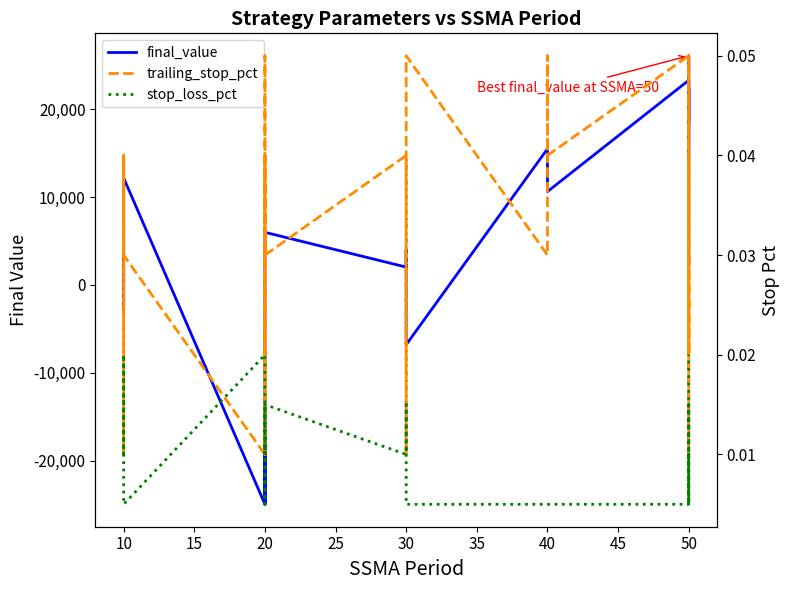

What is the sum of all trailing_stop_pct values?

0.9